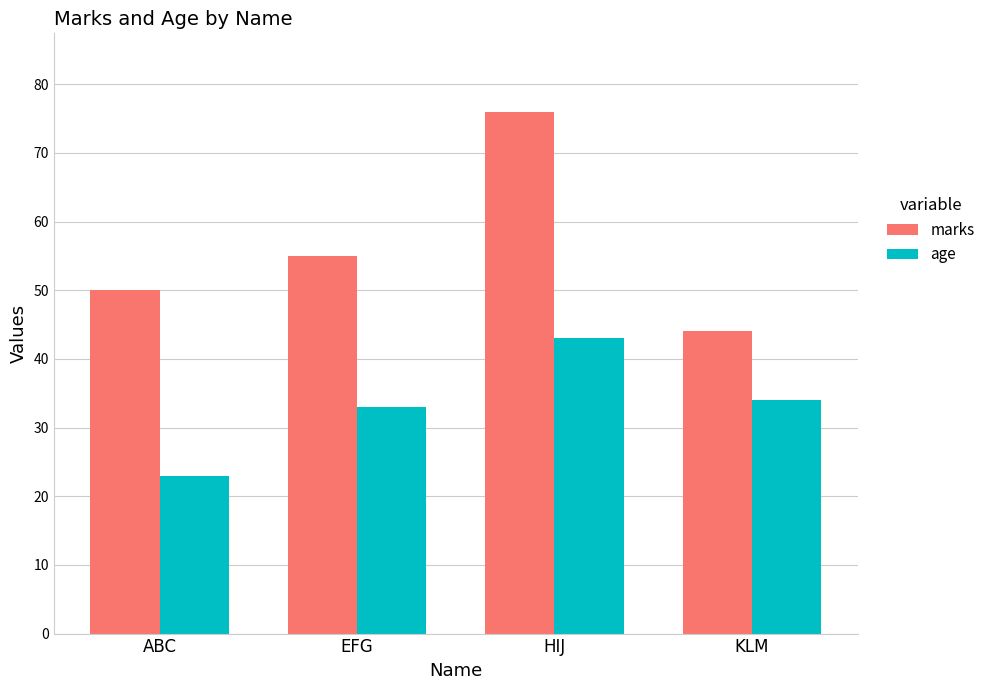

List the series in order of their peak value, highest first.

marks, age